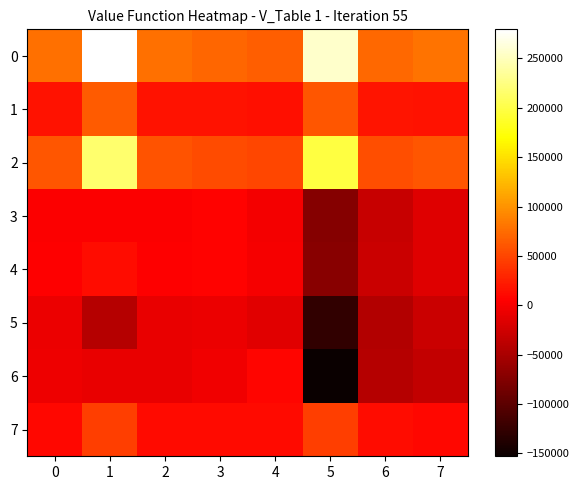

List the series in order of their peak value, highest first.

0, 2, 1, 7, 4, 6, 3, 5